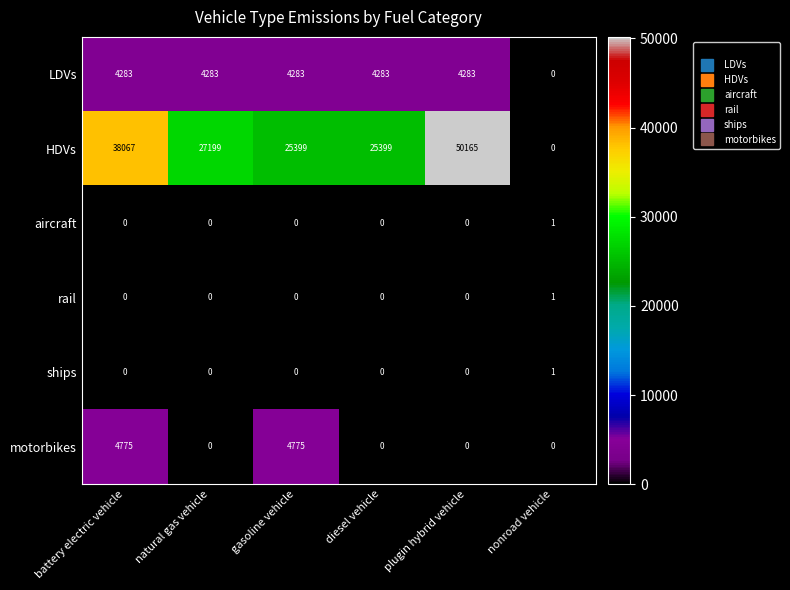

What is the highest value of the motorbikes series?

4775